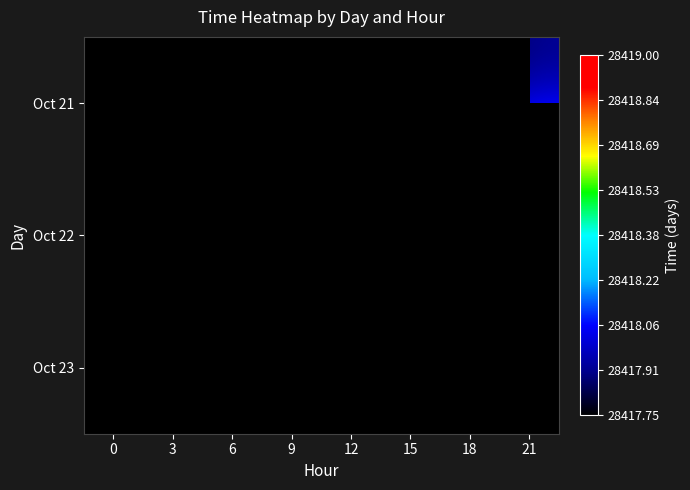

Count the number of categories in the chart.

8